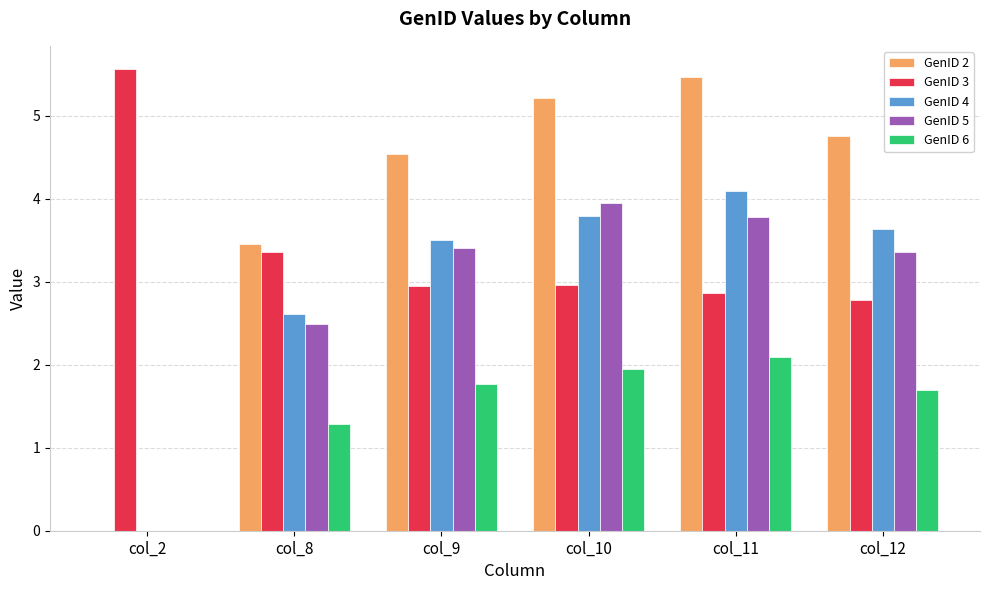

What is the total value across all series at col_12?

16.2